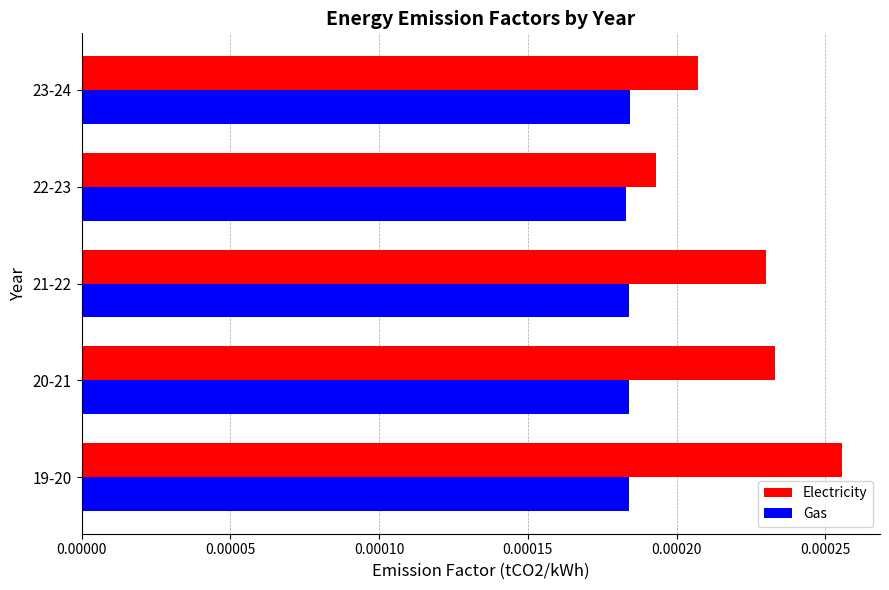

Rank the series at 23-24 from highest to lowest value.

Electricity, Gas